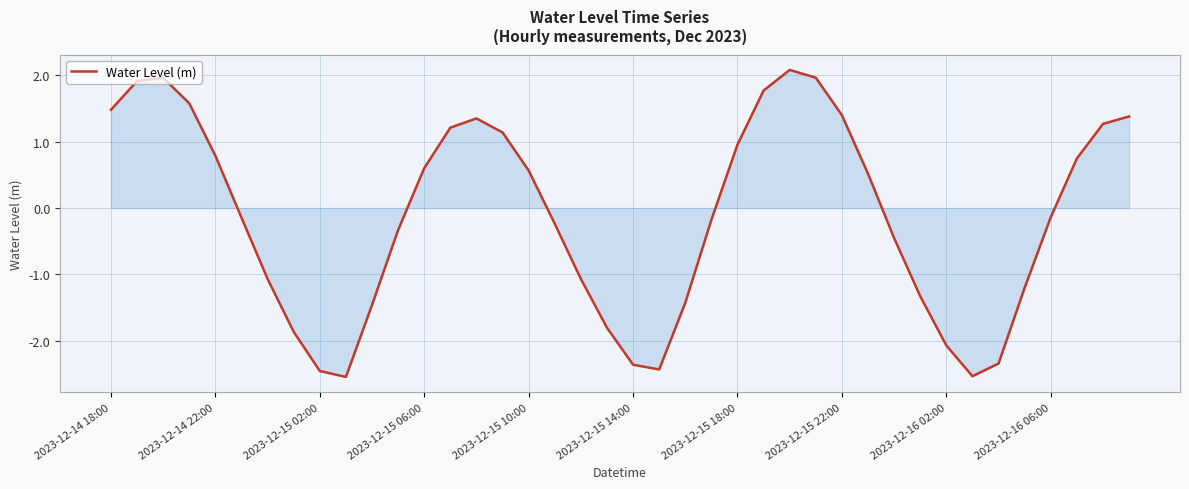

How many lines are shown in the chart?

1